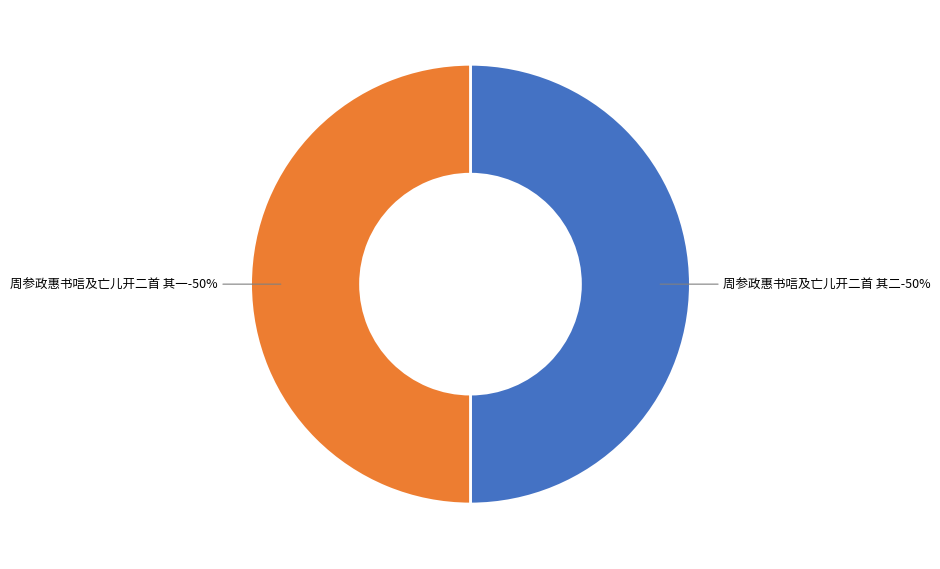

The 周参政惠书唁及亡儿开二首 其一 slice represents 58% of the pie. True or false?

False